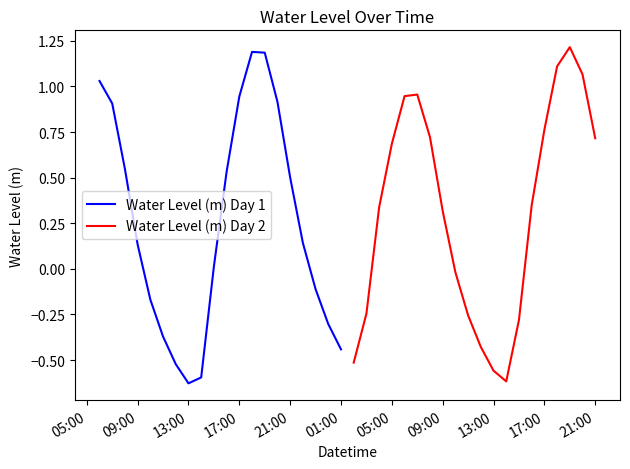

What value does the Water Level (m) Day 1 series have at 01:00?

-0.4